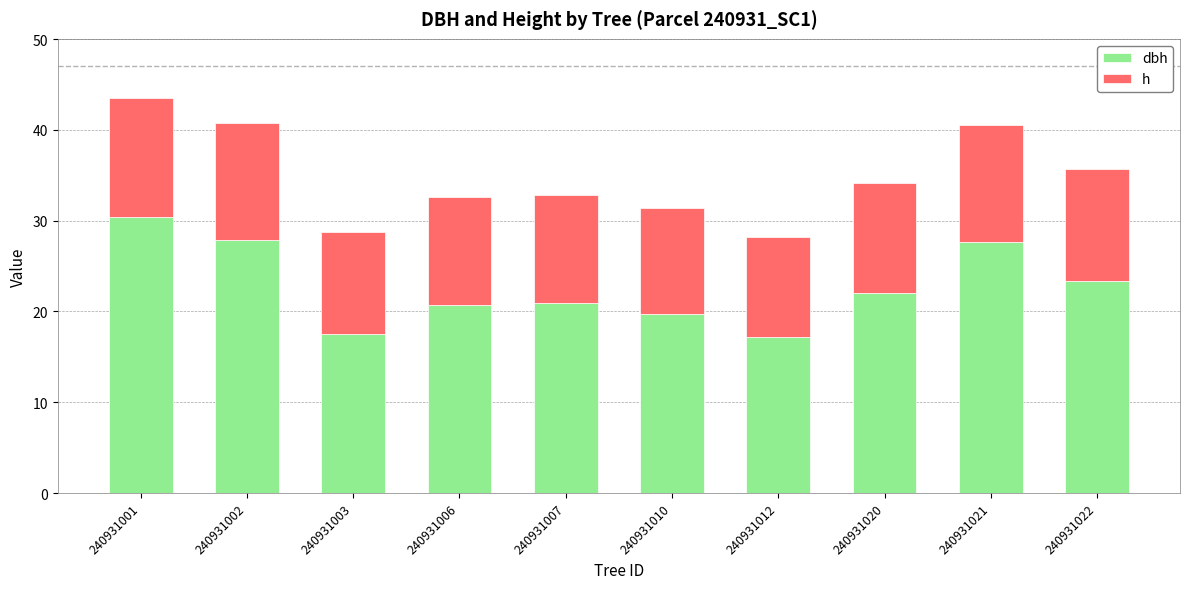

What is the total value across all series at 240931001?

43.5